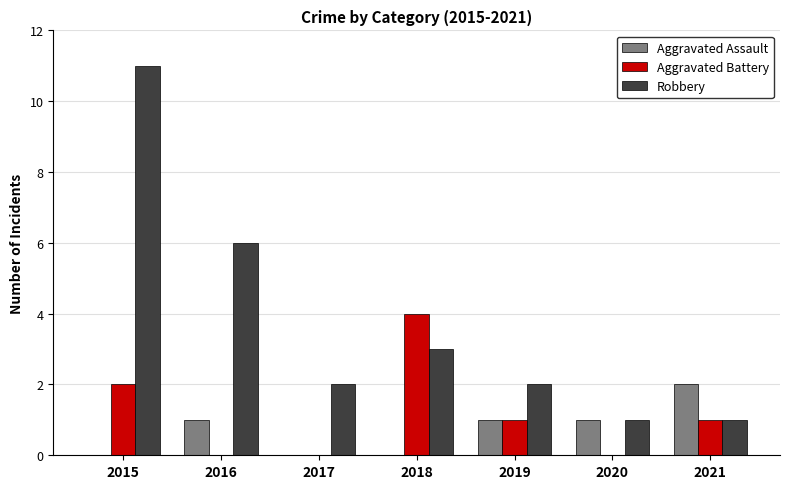

Reading left to right, extract all data points from this chart.

Aggravated Assault: 0	1	0	0	1	1	2
Aggravated Battery: 2	0	0	4	1	0	1
Robbery: 11	6	2	3	2	1	1